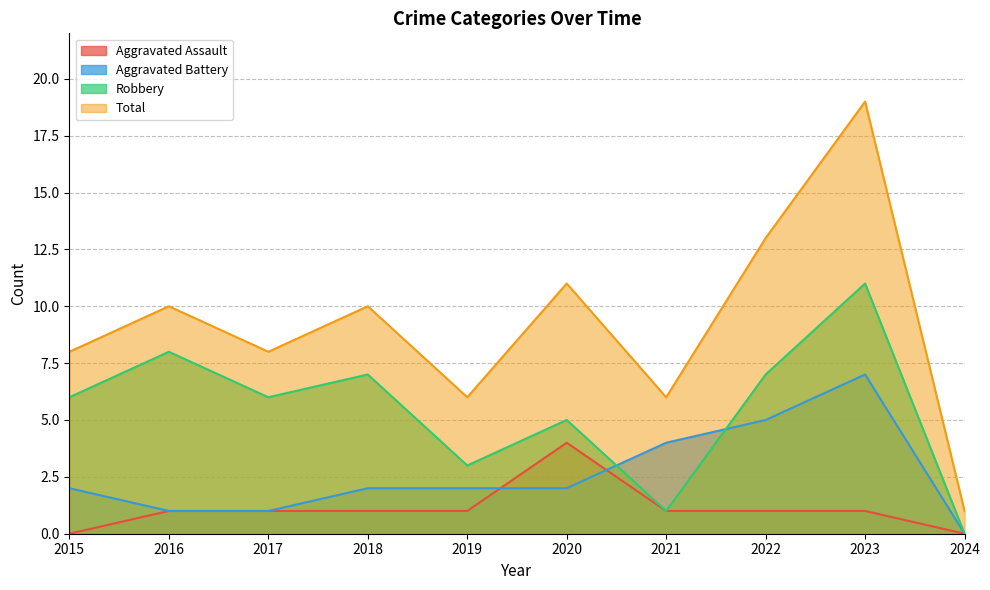

What is the sum of all Total values?

92